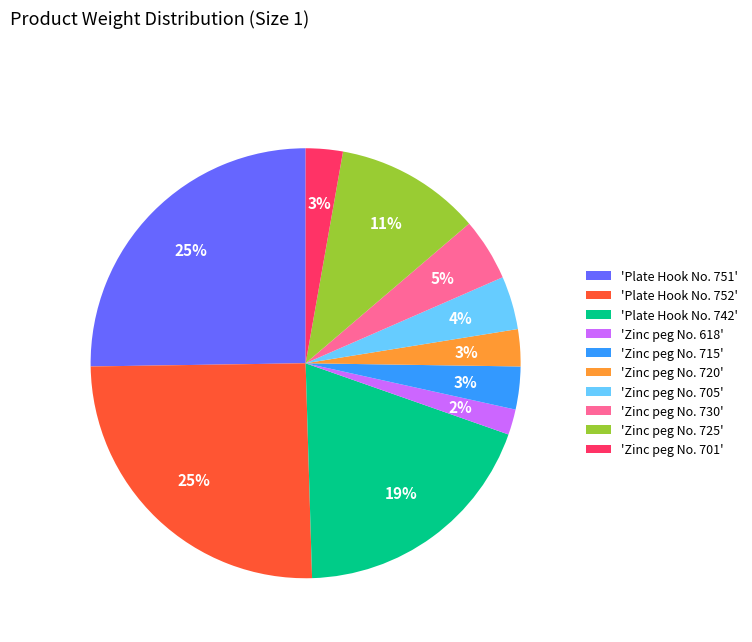

True or false: 'Zinc peg No. 720' accounts for 3% of the total.

True